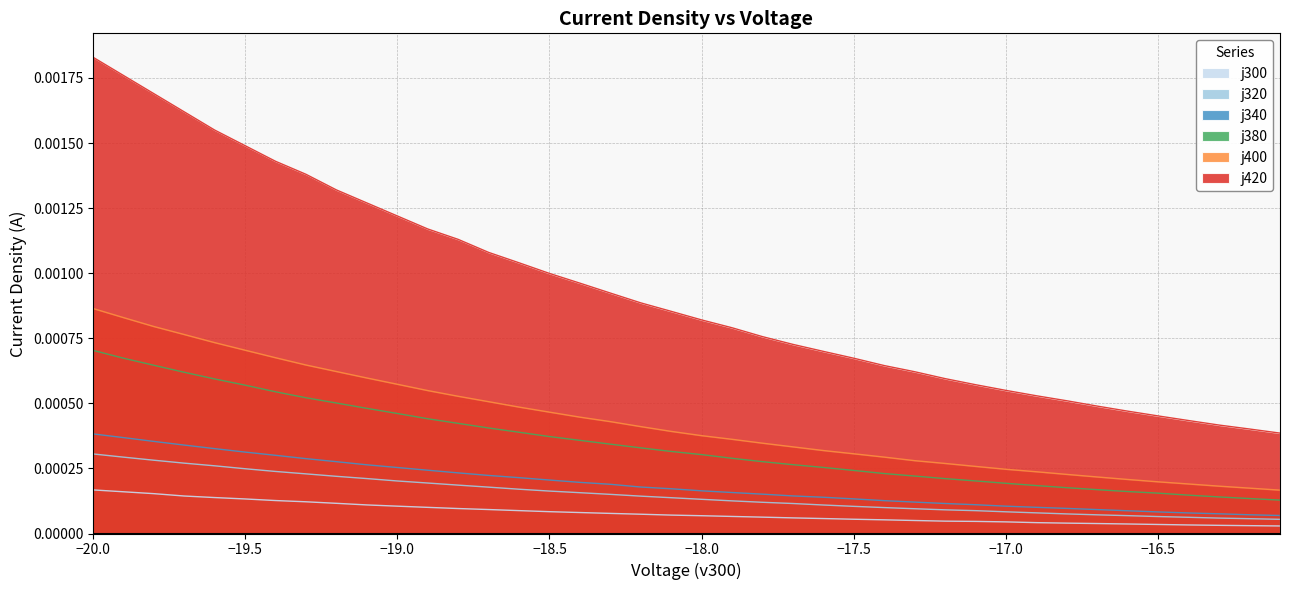

How many data points does each series have?

40